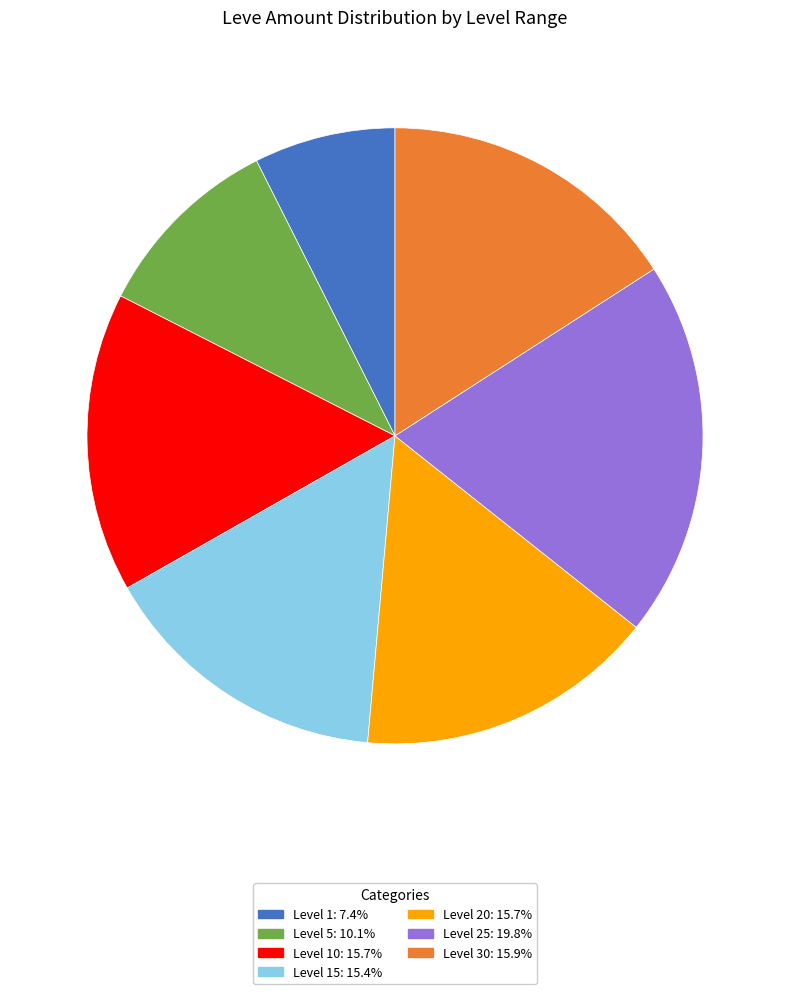

Is there any slice that represents more than half of the pie?

No